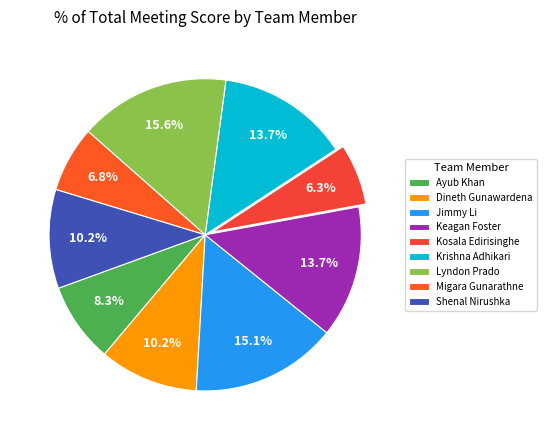

Approximately how many times larger is the value at Lyndon Prado compared to Shenal Nirushka?

1.5